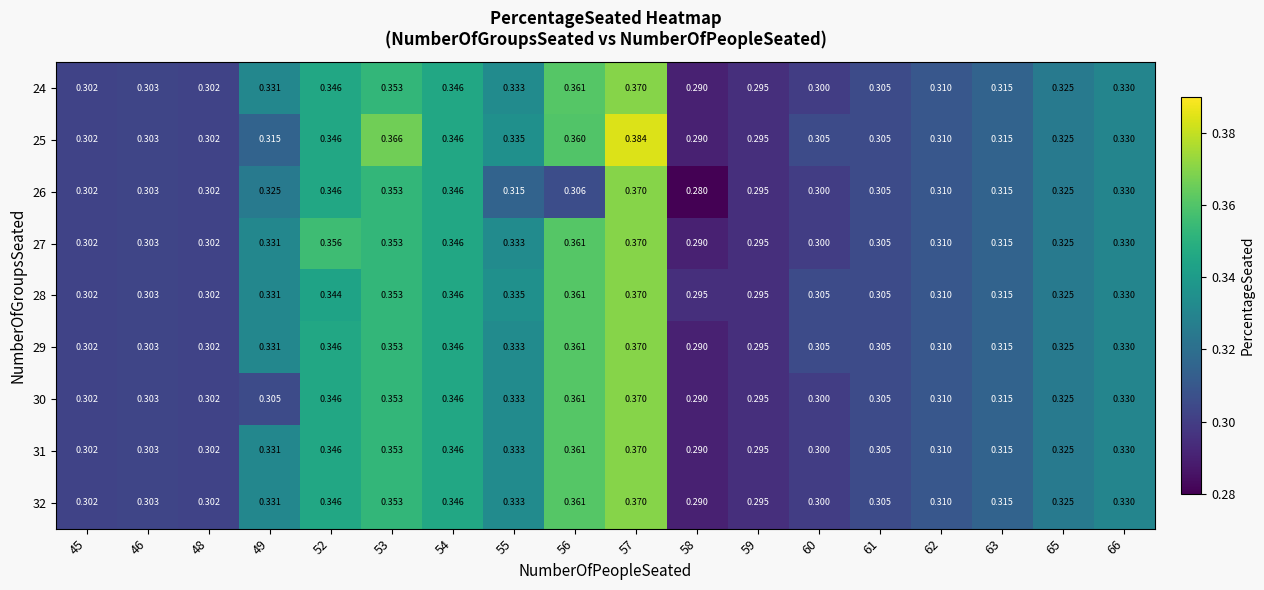

Count the number of categories in the chart.

18